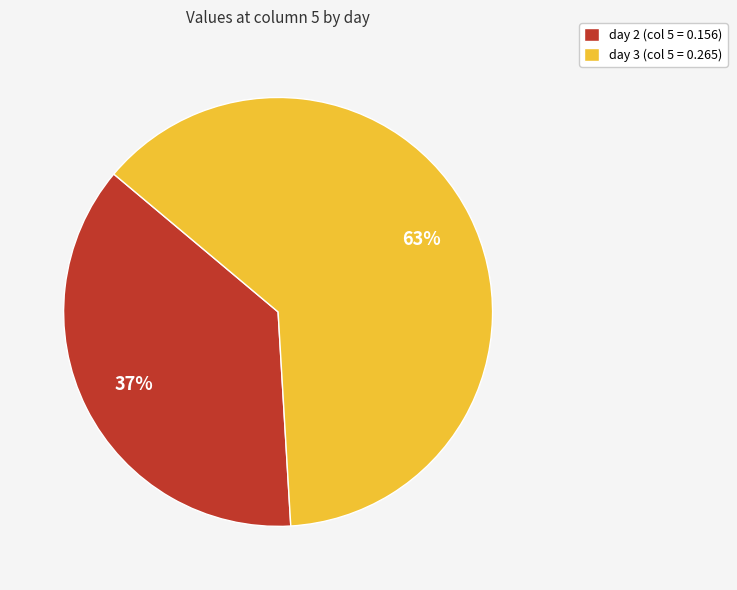

The day 2 (col 5 = 0.156) slice represents 47% of the pie. True or false?

False